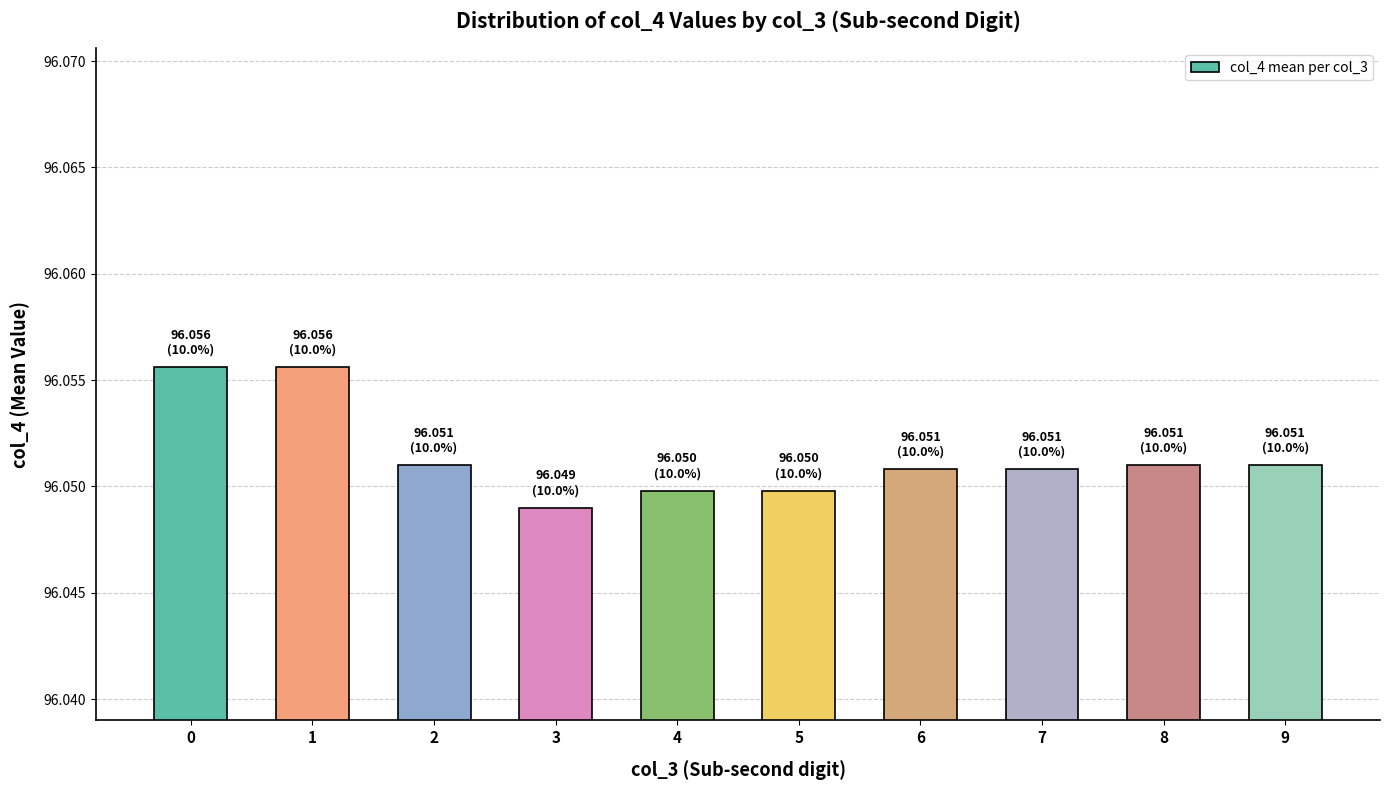

The value at 0 is 141.8. True or false?

False